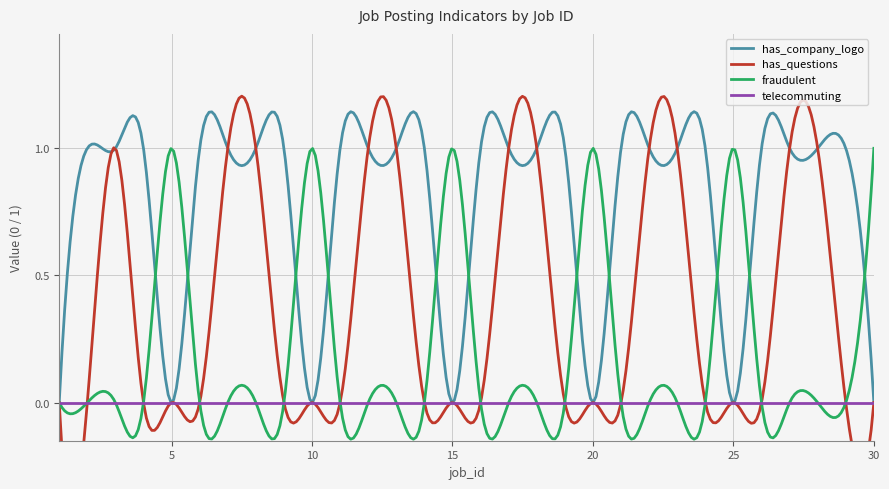

What are all the series names shown in the legend?

has_company_logo, has_questions, fraudulent, telecommuting